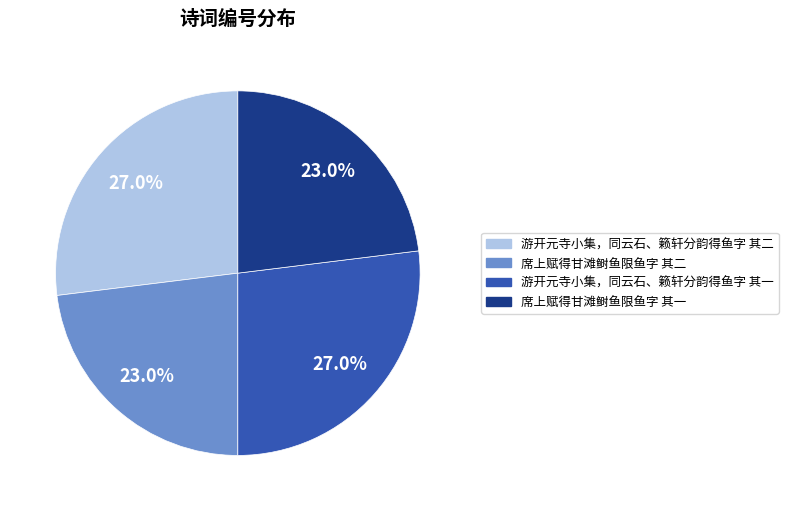

The 席上赋得甘滩鲥鱼限鱼字 其一 slice represents 23% of the pie. True or false?

True